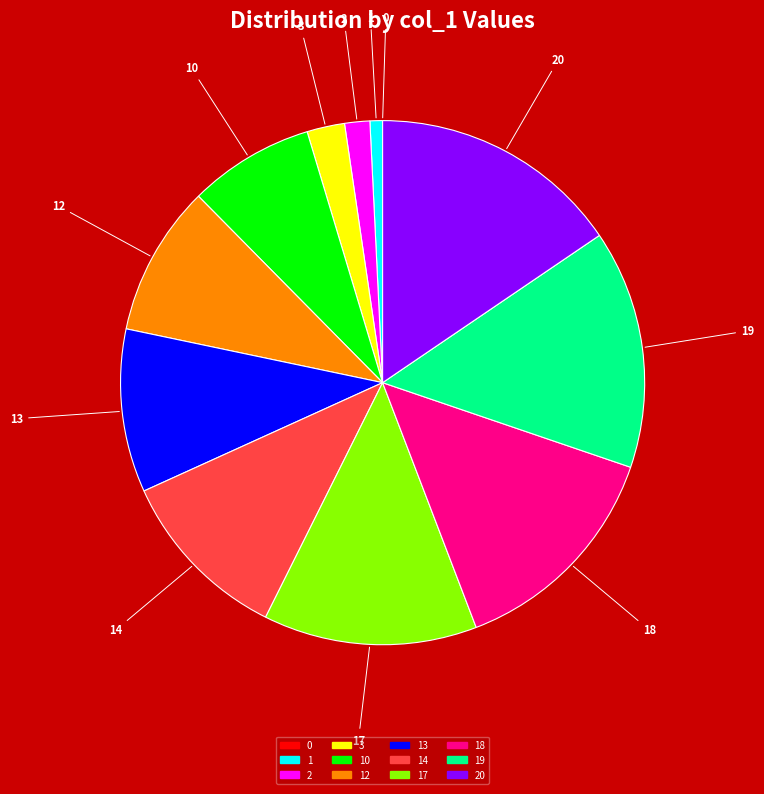

Is it true that 19 is 15% of the pie?

True